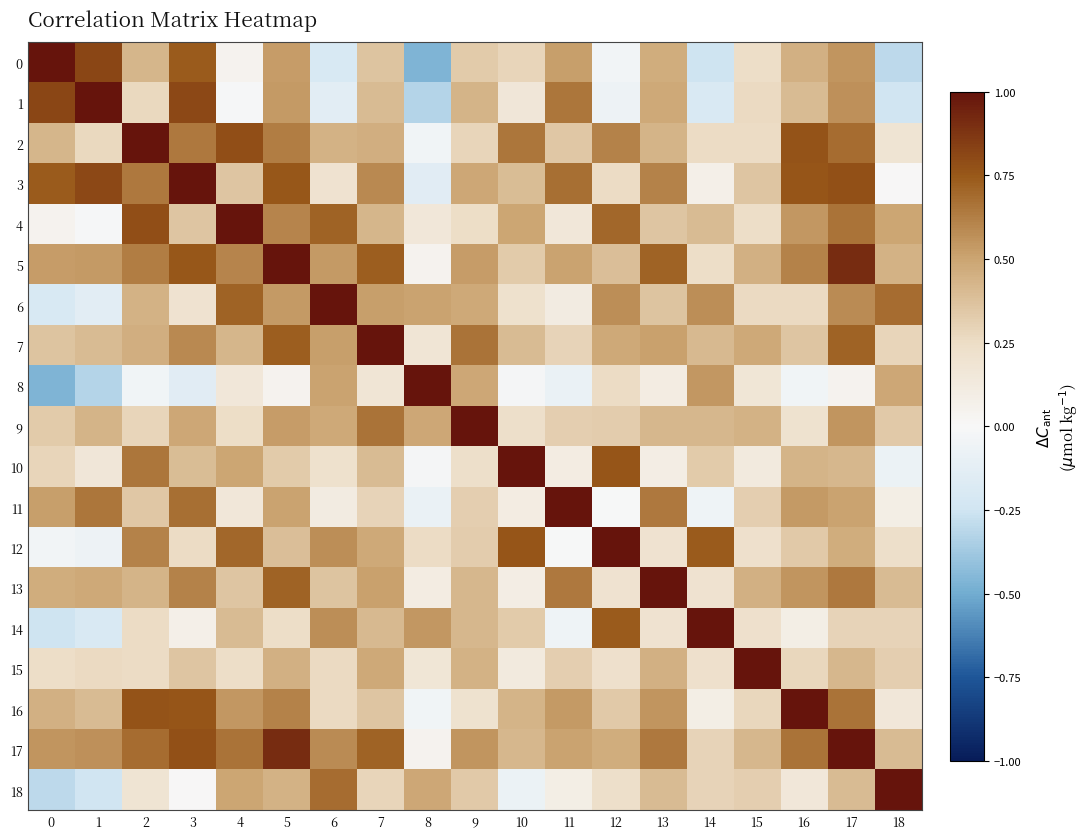

Reading left to right, transcribe all the data shown in this chart.

0: 0=1.0	1=0.8	2=0.4	3=0.7	4=0.0	5=0.5	6=-0.2	7=0.4	8=-0.5	9=0.3	10=0.3	11=0.5	12=-0.0	13=0.5	14=-0.3	15=0.2	16=0.5	17=0.6	18=-0.3
1: 0=0.8	1=1.0	2=0.3	3=0.8	4=-0.0	5=0.5	6=-0.1	7=0.4	8=-0.3	9=0.4	10=0.2	11=0.7	12=-0.1	13=0.5	14=-0.2	15=0.3	16=0.4	17=0.6	18=-0.2
2: 0=0.4	1=0.3	2=1.0	3=0.6	4=0.8	5=0.6	6=0.4	7=0.5	8=-0.0	9=0.3	10=0.6	11=0.3	12=0.6	13=0.4	14=0.3	15=0.3	16=0.8	17=0.7	18=0.2
3: 0=0.7	1=0.8	2=0.6	3=1.0	4=0.4	5=0.8	6=0.2	7=0.6	8=-0.1	9=0.5	10=0.4	11=0.7	12=0.3	13=0.6	14=0.1	15=0.4	16=0.8	17=0.8	18=0.0
4: 0=0.0	1=-0.0	2=0.8	3=0.4	4=1.0	5=0.6	6=0.7	7=0.4	8=0.2	9=0.2	10=0.5	11=0.1	12=0.7	13=0.4	14=0.4	15=0.2	16=0.5	17=0.7	18=0.5
5: 0=0.5	1=0.5	2=0.6	3=0.8	4=0.6	5=1.0	6=0.5	7=0.7	8=0.0	9=0.5	10=0.3	11=0.5	12=0.4	13=0.7	14=0.2	15=0.4	16=0.6	17=0.9	18=0.4
6: 0=-0.2	1=-0.1	2=0.4	3=0.2	4=0.7	5=0.5	6=1.0	7=0.5	8=0.5	9=0.5	10=0.2	11=0.1	12=0.6	13=0.4	14=0.6	15=0.3	16=0.3	17=0.6	18=0.7
7: 0=0.4	1=0.4	2=0.5	3=0.6	4=0.4	5=0.7	6=0.5	7=1.0	8=0.2	9=0.7	10=0.4	11=0.3	12=0.5	13=0.5	14=0.4	15=0.5	16=0.4	17=0.7	18=0.3
8: 0=-0.5	1=-0.3	2=-0.0	3=-0.1	4=0.2	5=0.0	6=0.5	7=0.2	8=1.0	9=0.5	10=-0.0	11=-0.1	12=0.3	13=0.1	14=0.5	15=0.2	16=-0.0	17=0.0	18=0.5
9: 0=0.3	1=0.4	2=0.3	3=0.5	4=0.2	5=0.5	6=0.5	7=0.7	8=0.5	9=1.0	10=0.2	11=0.3	12=0.3	13=0.4	14=0.4	15=0.4	16=0.2	17=0.5	18=0.3
10: 0=0.3	1=0.2	2=0.6	3=0.4	4=0.5	5=0.3	6=0.2	7=0.4	8=-0.0	9=0.2	10=1.0	11=0.1	12=0.8	13=0.1	14=0.3	15=0.1	16=0.4	17=0.4	18=-0.1
11: 0=0.5	1=0.7	2=0.3	3=0.7	4=0.1	5=0.5	6=0.1	7=0.3	8=-0.1	9=0.3	10=0.1	11=1.0	12=-0.0	13=0.6	14=-0.1	15=0.3	16=0.5	17=0.5	18=0.1
12: 0=-0.0	1=-0.1	2=0.6	3=0.3	4=0.7	5=0.4	6=0.6	7=0.5	8=0.3	9=0.3	10=0.8	11=-0.0	12=1.0	13=0.2	14=0.7	15=0.2	16=0.3	17=0.5	18=0.2
13: 0=0.5	1=0.5	2=0.4	3=0.6	4=0.4	5=0.7	6=0.4	7=0.5	8=0.1	9=0.4	10=0.1	11=0.6	12=0.2	13=1.0	14=0.2	15=0.4	16=0.5	17=0.6	18=0.4
14: 0=-0.3	1=-0.2	2=0.3	3=0.1	4=0.4	5=0.2	6=0.6	7=0.4	8=0.5	9=0.4	10=0.3	11=-0.1	12=0.7	13=0.2	14=1.0	15=0.2	16=0.1	17=0.3	18=0.3
15: 0=0.2	1=0.3	2=0.3	3=0.4	4=0.2	5=0.4	6=0.3	7=0.5	8=0.2	9=0.4	10=0.1	11=0.3	12=0.2	13=0.4	14=0.2	15=1.0	16=0.3	17=0.4	18=0.3
16: 0=0.5	1=0.4	2=0.8	3=0.8	4=0.5	5=0.6	6=0.3	7=0.4	8=-0.0	9=0.2	10=0.4	11=0.5	12=0.3	13=0.5	14=0.1	15=0.3	16=1.0	17=0.7	18=0.2
17: 0=0.6	1=0.6	2=0.7	3=0.8	4=0.7	5=0.9	6=0.6	7=0.7	8=0.0	9=0.5	10=0.4	11=0.5	12=0.5	13=0.6	14=0.3	15=0.4	16=0.7	17=1.0	18=0.4
18: 0=-0.3	1=-0.2	2=0.2	3=0.0	4=0.5	5=0.4	6=0.7	7=0.3	8=0.5	9=0.3	10=-0.1	11=0.1	12=0.2	13=0.4	14=0.3	15=0.3	16=0.2	17=0.4	18=1.0